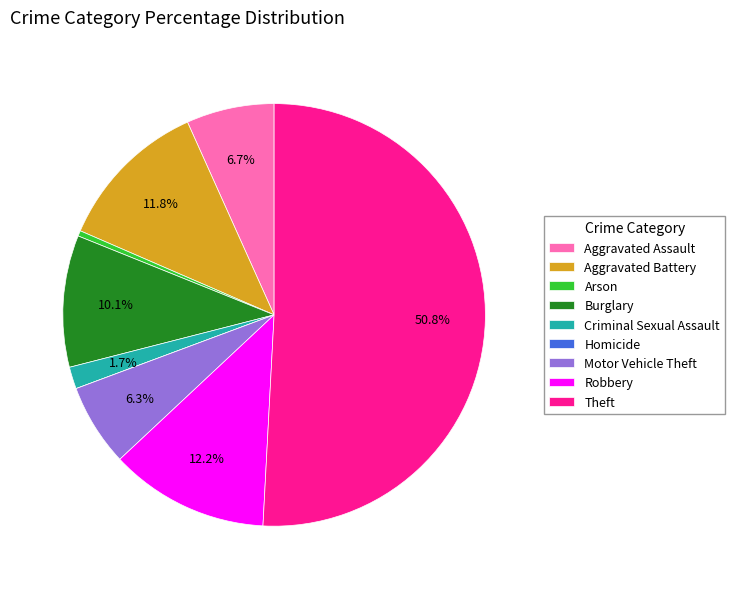

To the nearest percent, what is the average slice percentage?

11%